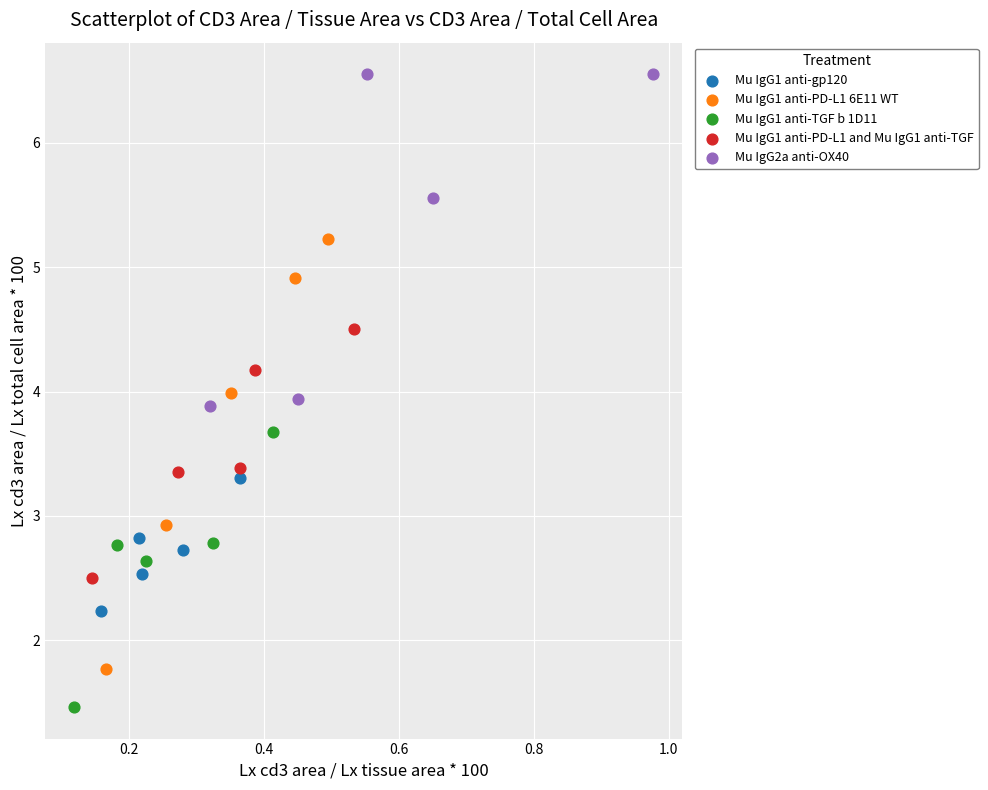

Which series contains the lowest Y value?

Mu IgG1 anti-TGF b 1D11